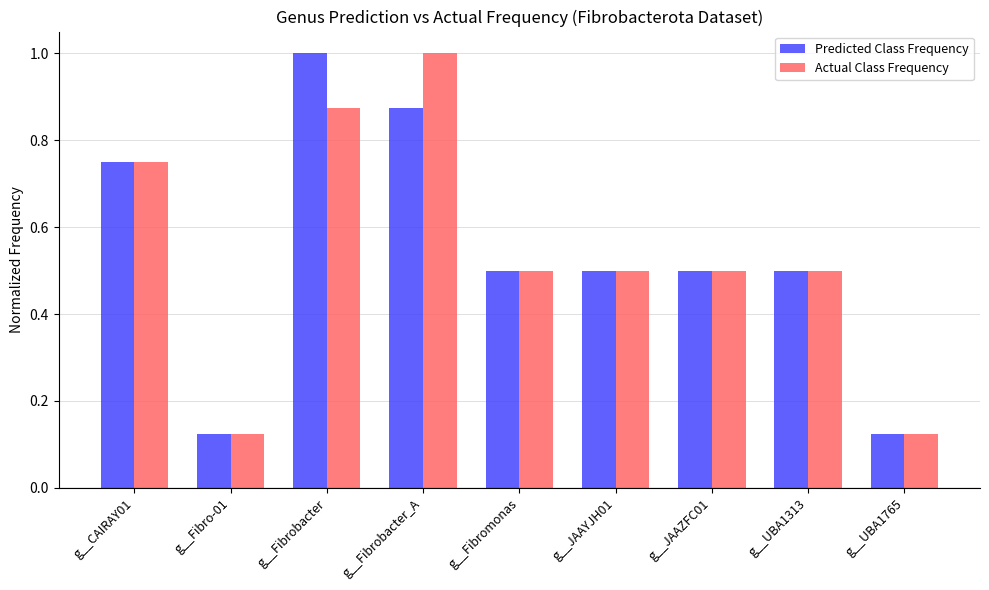

Which series changed the most between g__Fibrobacter_A and g__UBA1765?

Actual Class Frequency